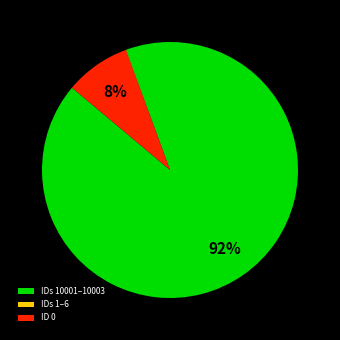

True or false: IDs 10001–10003 accounts for 92% of the total.

True